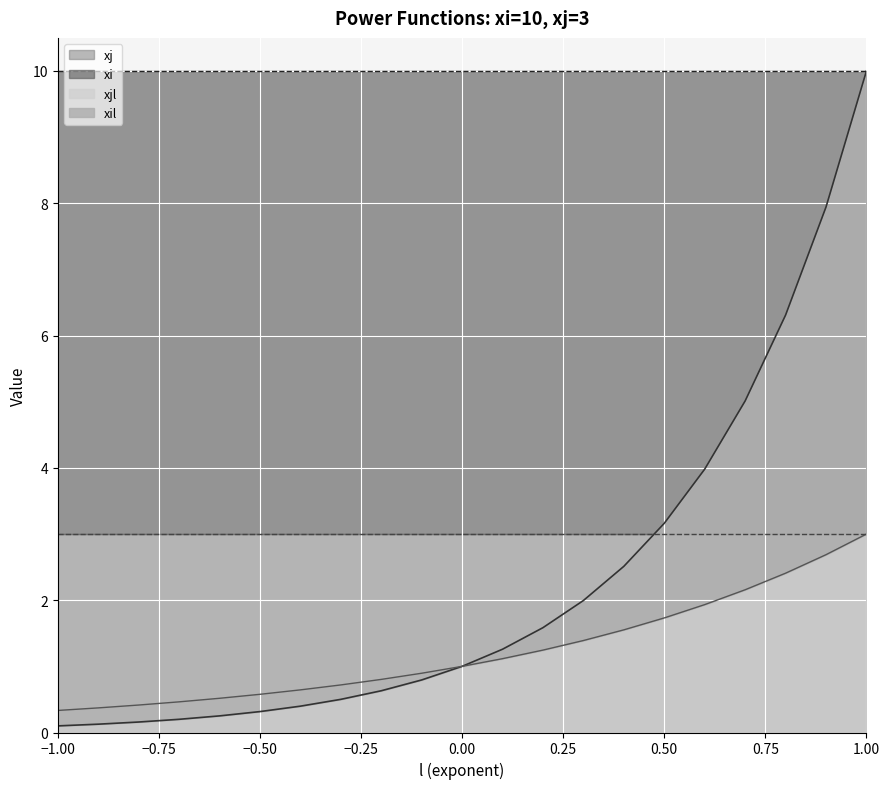

What is the label of the 2nd point from the right?

0.9